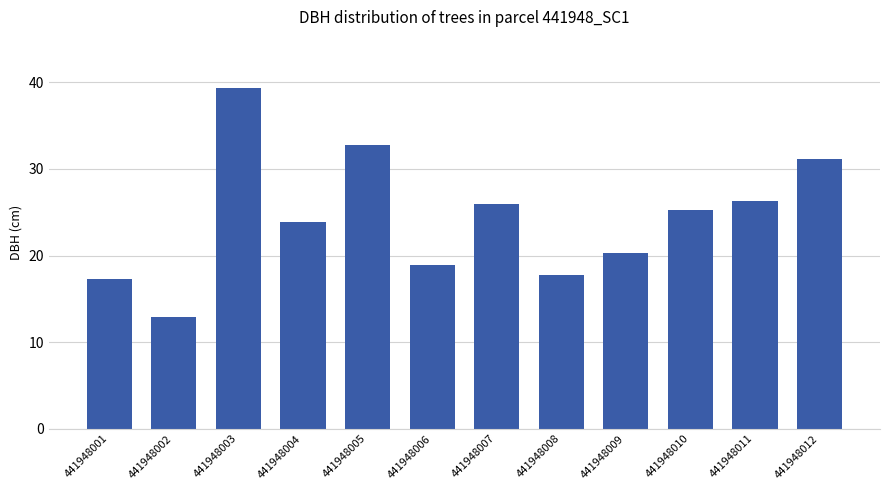

Between 441948006 and 441948011, which is larger?

441948011